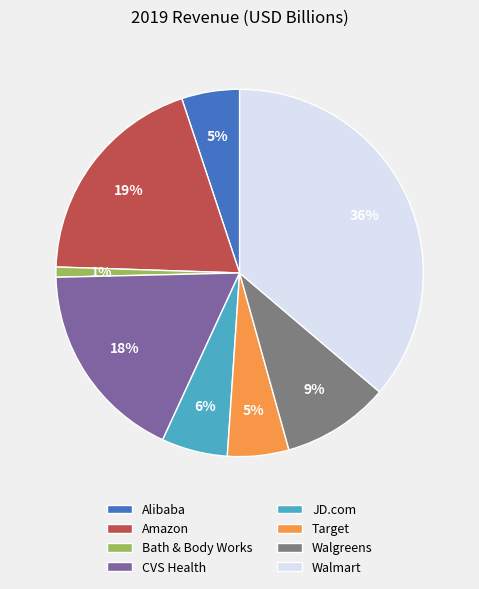

Does Target account for over 50% of the chart?

No